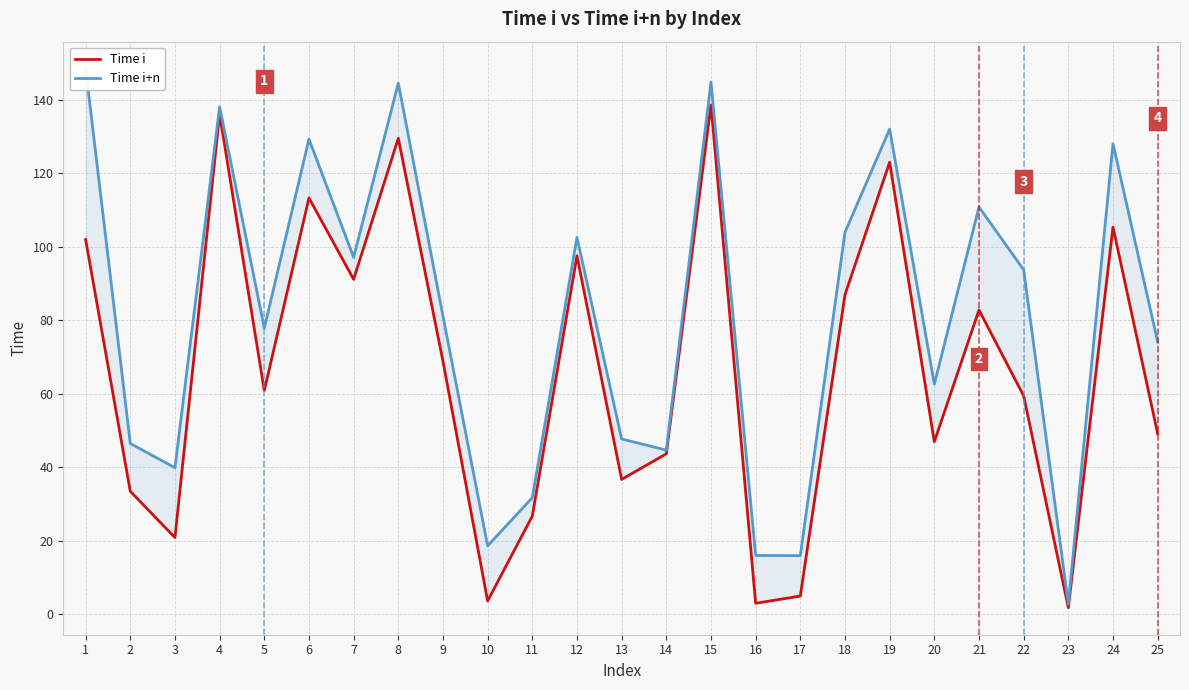

Reading right to left, extract all data points from this chart.

Time i: 49.1	105.3	1.8	59.4	82.8	46.9	123.0	86.9	4.9	3.0	138.5	43.6	36.7	97.5	26.7	3.6	68.8	129.5	91.1	113.2	60.8	136.0	20.9	33.4	101.9
Time i+n: 74.1	128.0	2.8	93.7	110.8	62.6	131.9	103.9	15.9	16.0	144.7	44.6	47.7	102.5	31.7	18.6	81.1	144.5	97.1	129.2	77.8	138.0	39.9	46.4	148.4